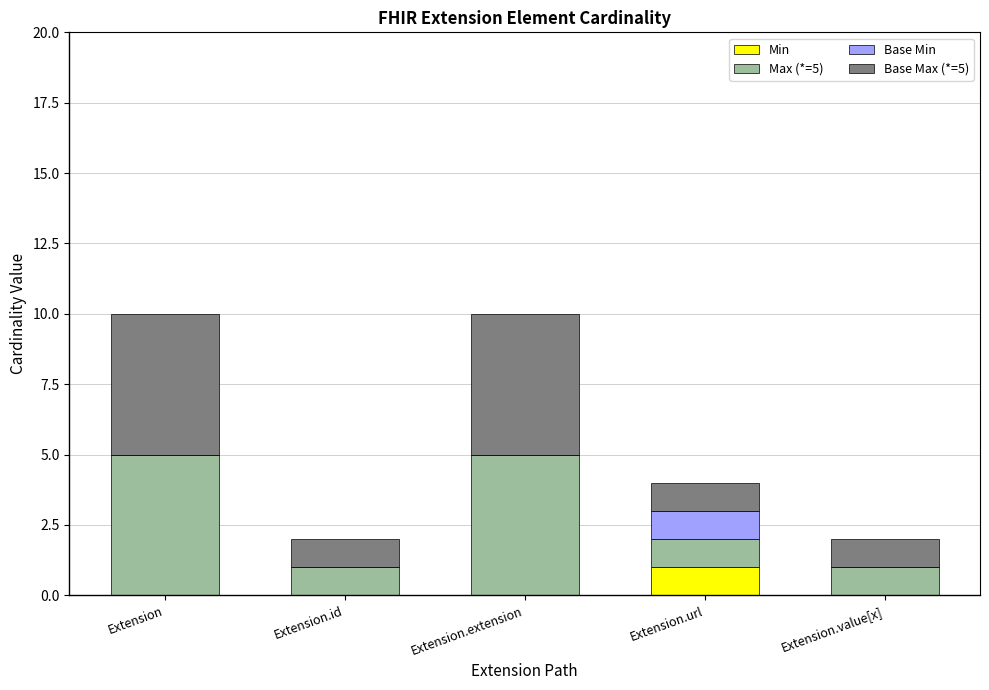

True or false: Min has a value of 0 at Extension.value[x].

True